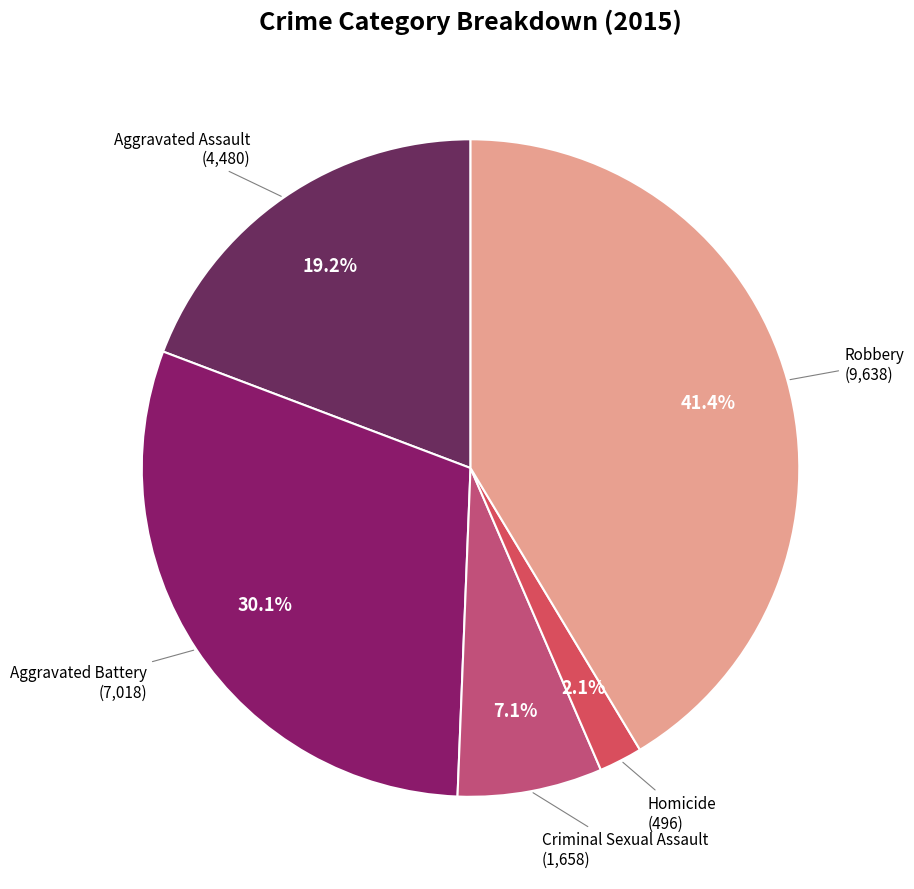

To the nearest percent, what portion does Aggravated Assault represent?

19%